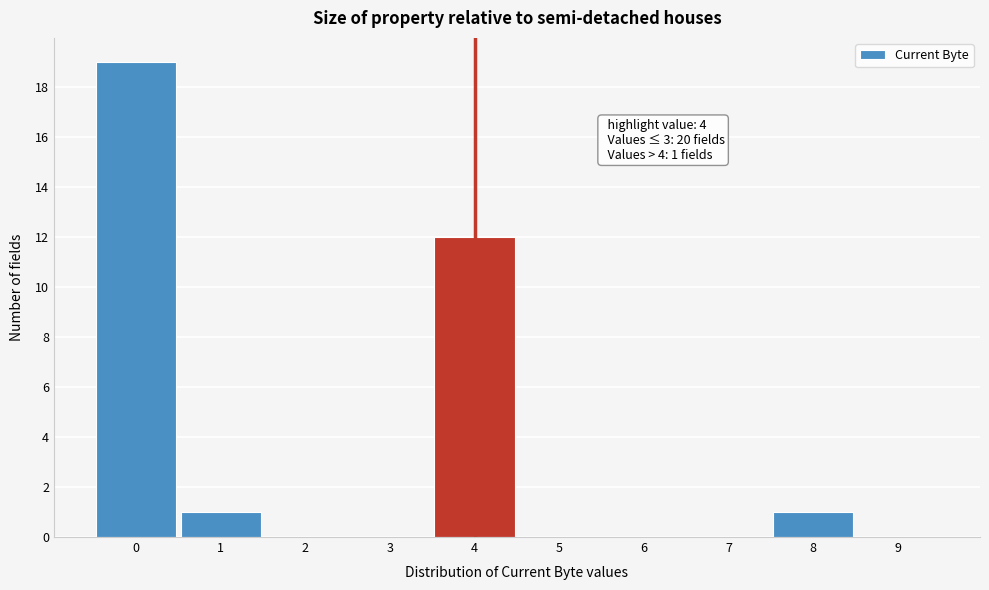

Over which range of the x-axis is the bar tallest?

-0.5 to 0.5